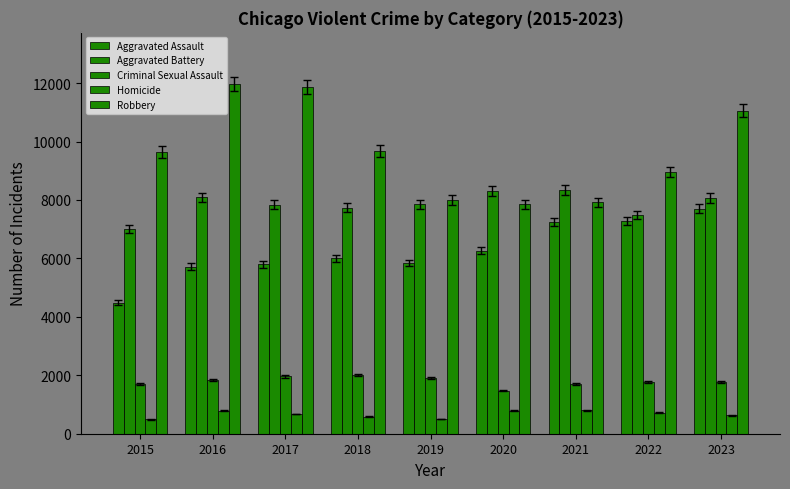

What is the difference between the maximum and minimum values in the Criminal Sexual Assault series?

541